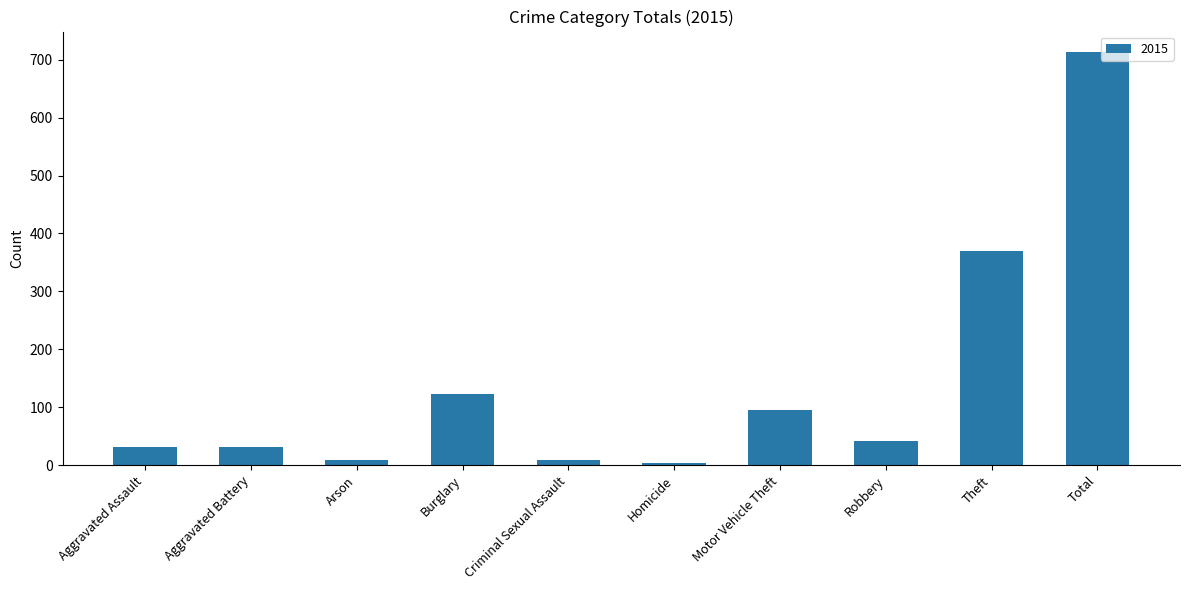

Approximately how many times larger is the value at Arson compared to Criminal Sexual Assault?

1.0